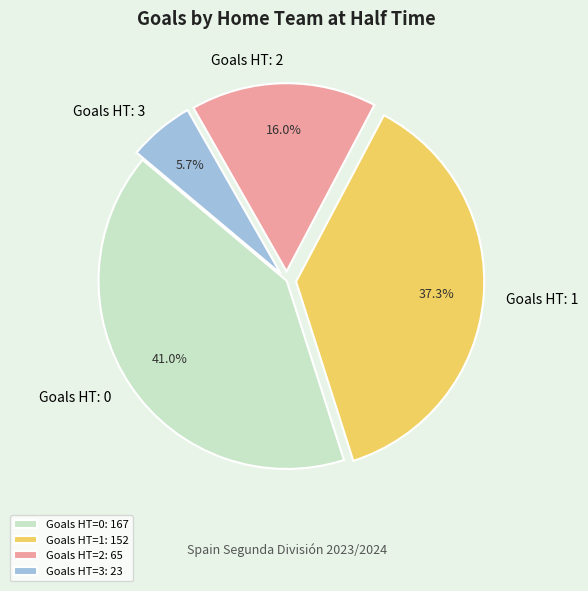

Count the number of slices in the pie.

4